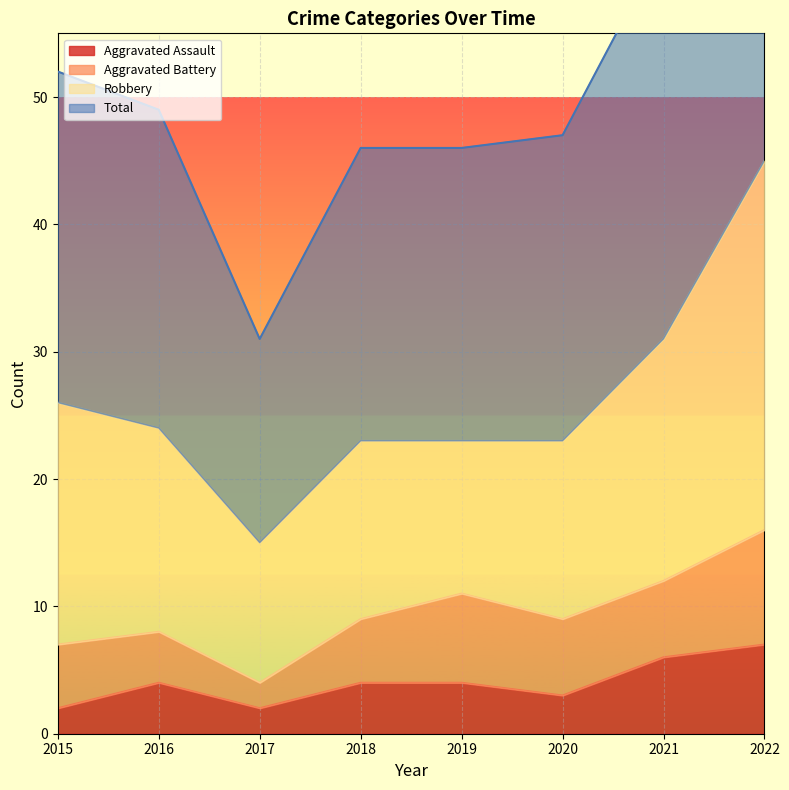

List the labels in order of Total value, largest first.

2022, 2021, 2015, 2016, 2020, 2018, 2019, 2017